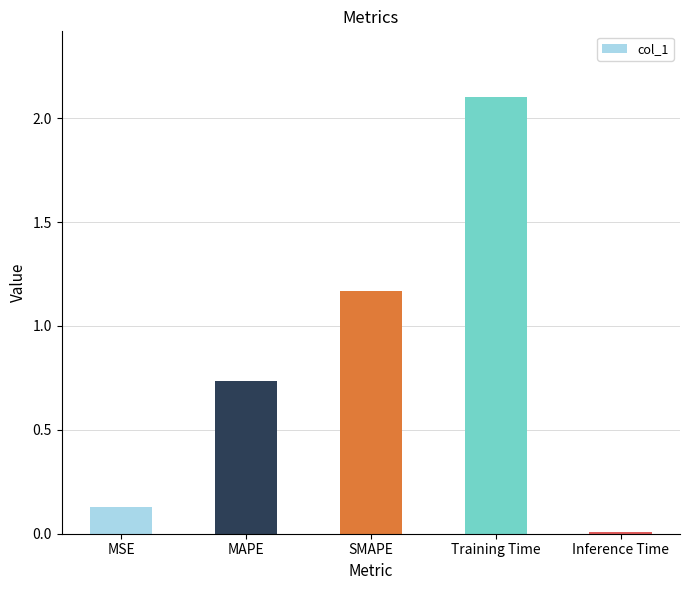

What is the maximum value shown in the chart?

2.1